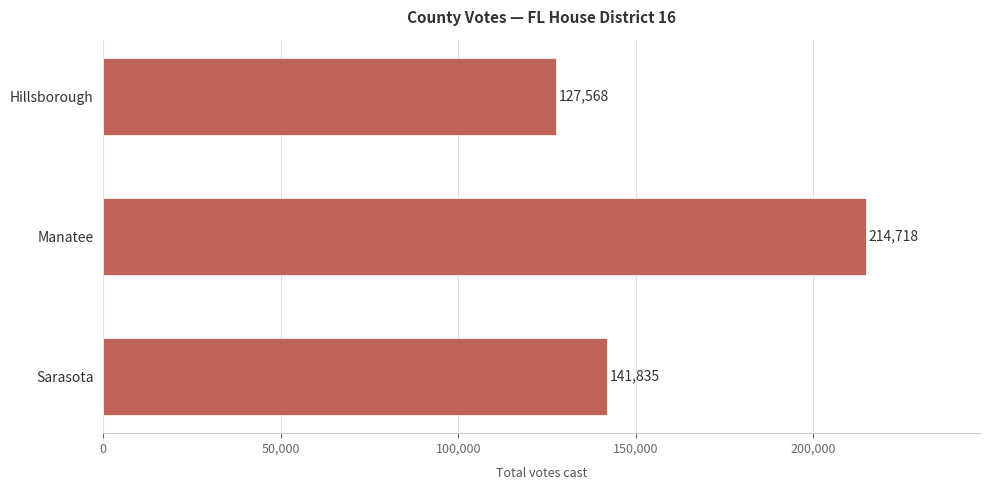

How many values are between 127568 and 214718?

3